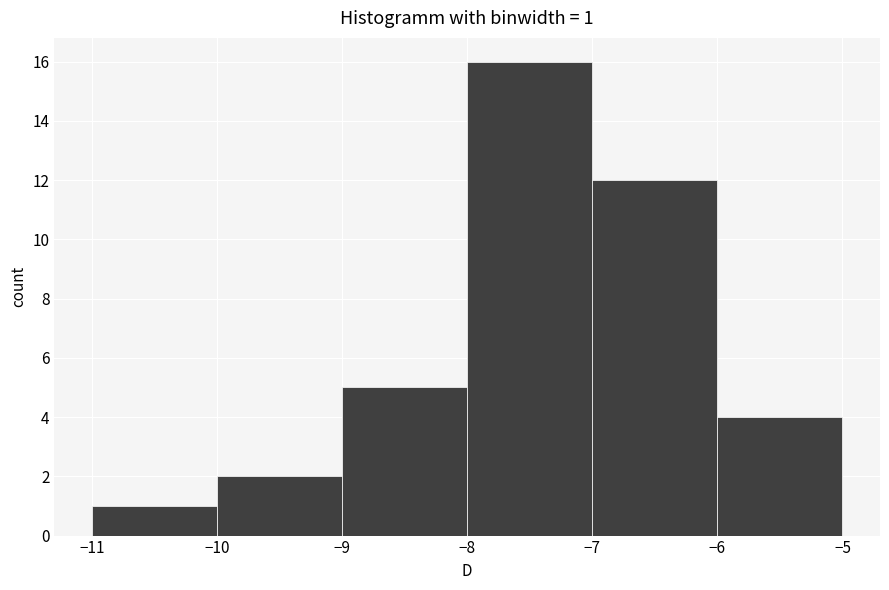

Over which range of the x-axis is the bar tallest?

-8 to -7